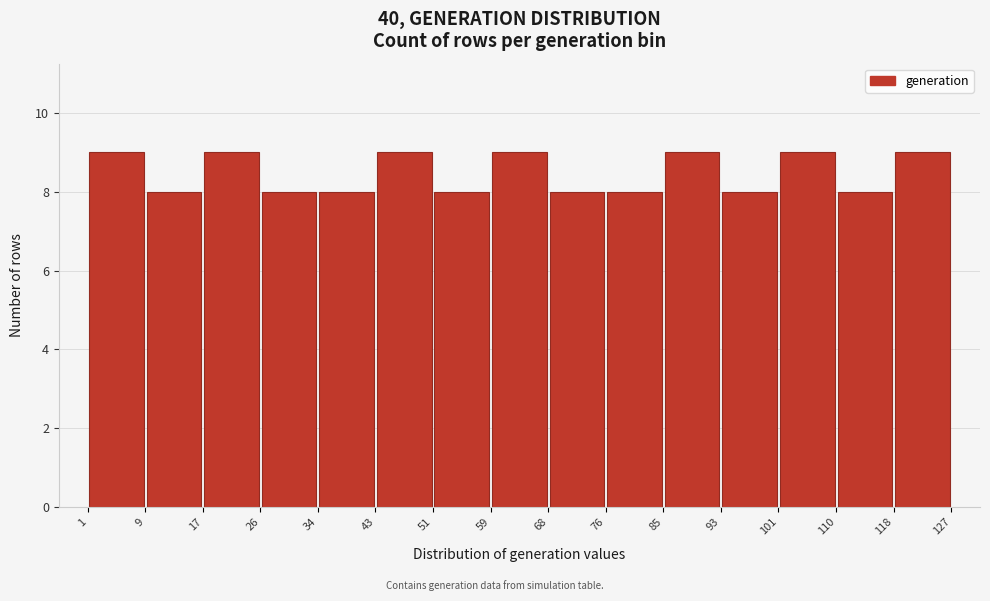

How tall is the bar that spans 68 to 76 on the x-axis? The values are not printed on the chart, so give them approximately, as read against the axis.

8